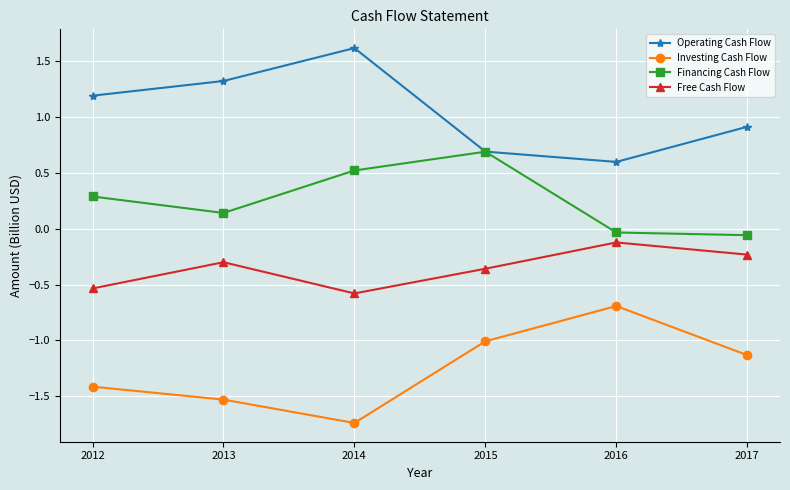

What is the difference between the highest and lowest values at 2013?

2.9